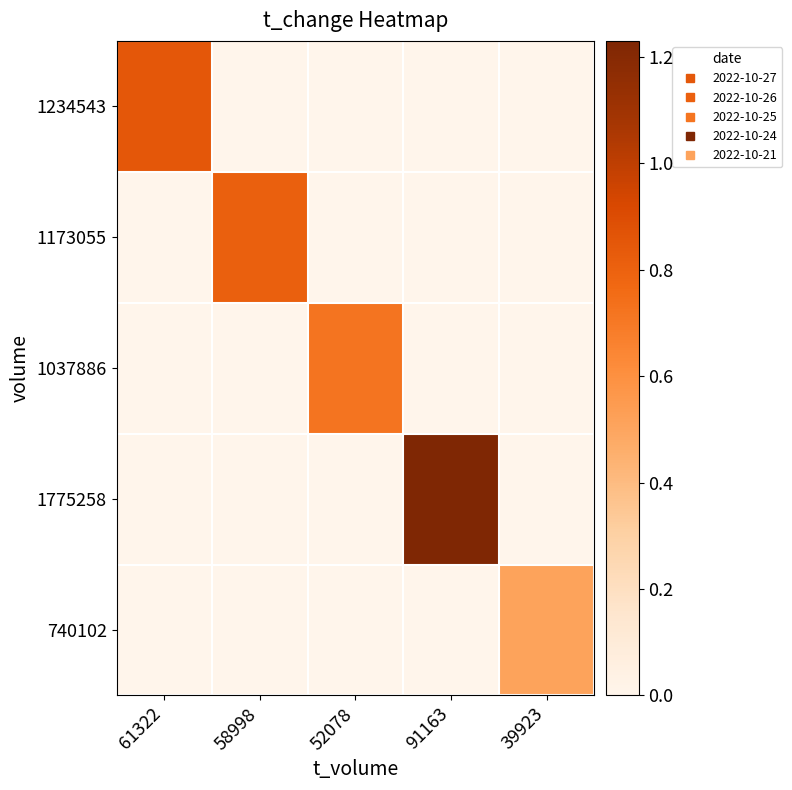

Which category has the highest value across all series?

91163